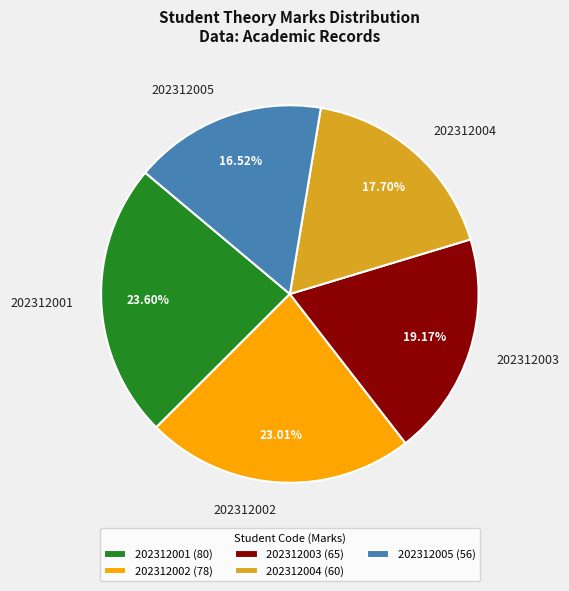

Which category has the smallest portion of the pie?

202312005